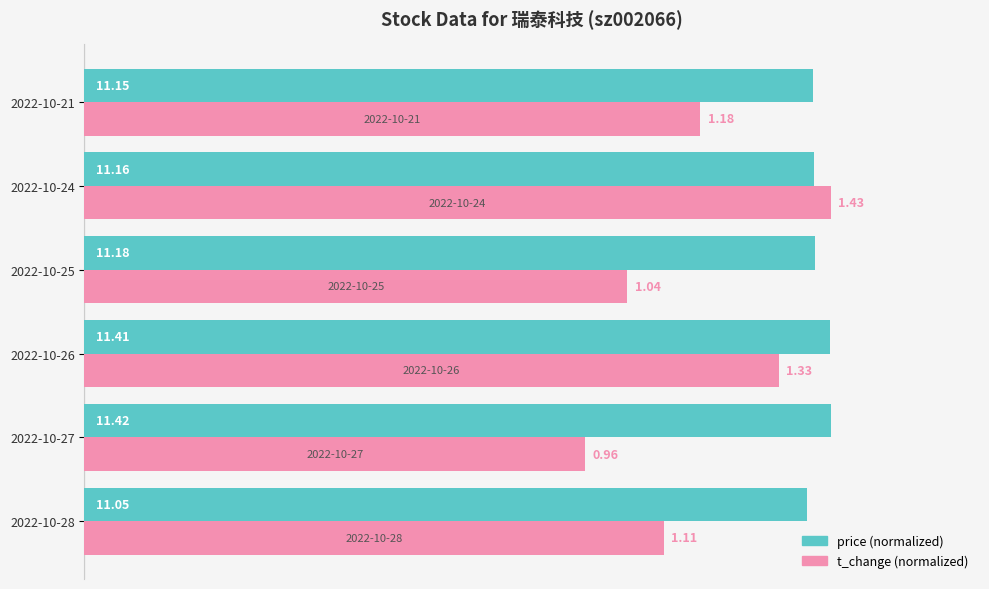

How many groups of bars are there?

6